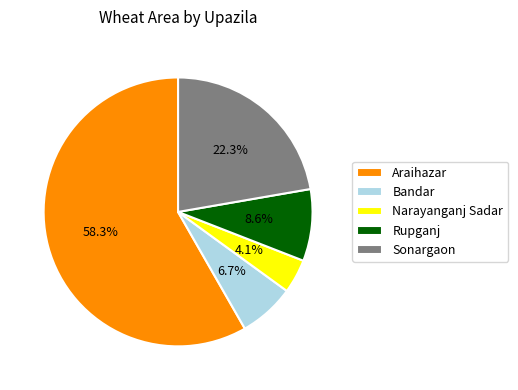

Which slice is the smallest?

Narayanganj Sadar